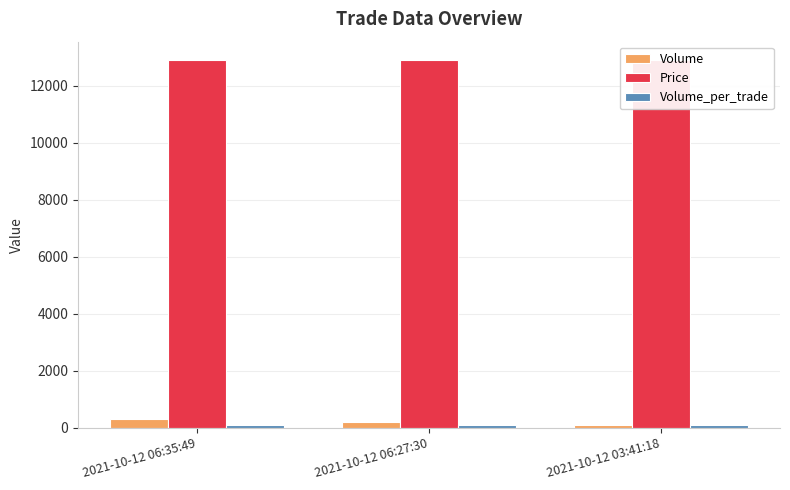

List the series in order of their peak value, highest first.

Price, Volume, Volume_per_trade